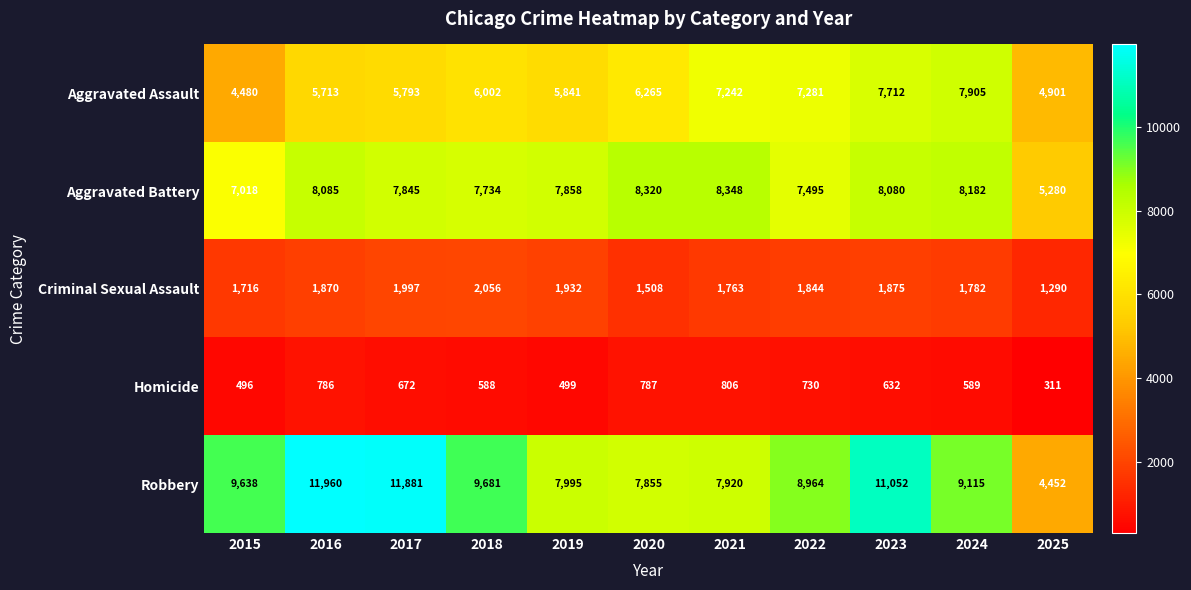

What is the sum of all Aggravated Battery values?

84245